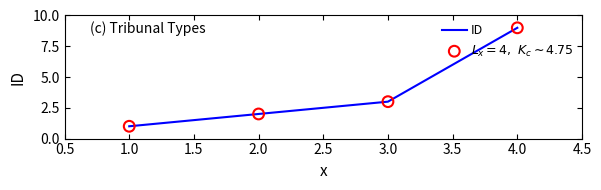

What is the change in value from 1.0 to 2.0?

+1